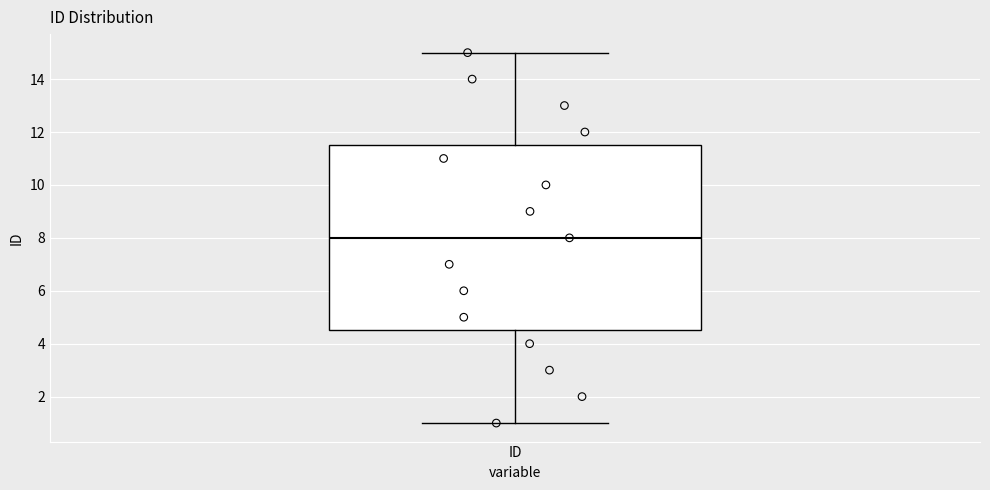

Read this box plot against the y-axis: the position of the median line, the range covered by the box, and the ends of both whiskers. The values are not printed on the chart, so give them approximately, as read against the axis.

median 8.0, box 4.6 to 11.6, whiskers 1.0 to 15.0